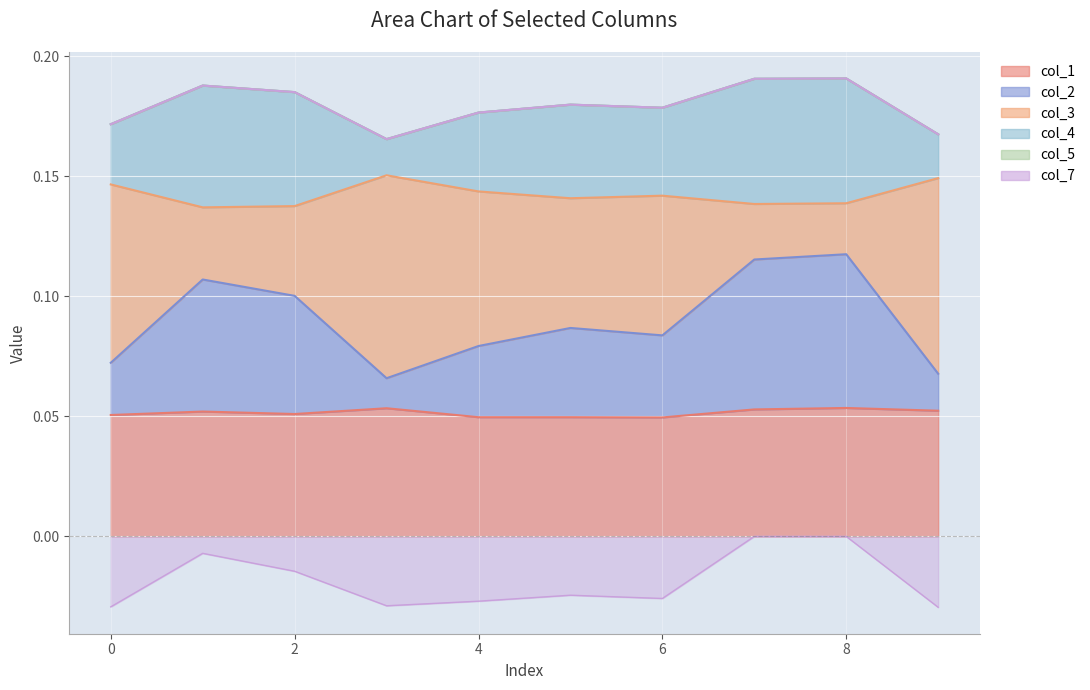

How many interior local valleys does the col_2 series have?

2